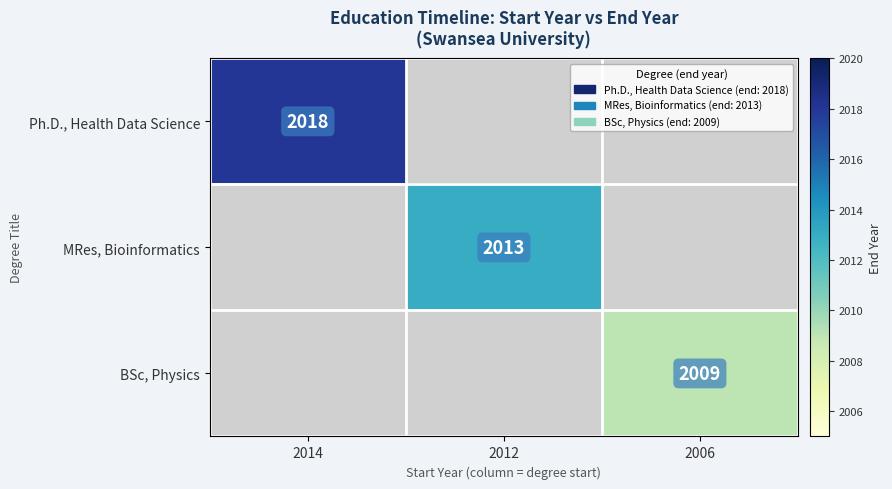

The BSc, Physics series shows 2009 at 2006. True or false?

True